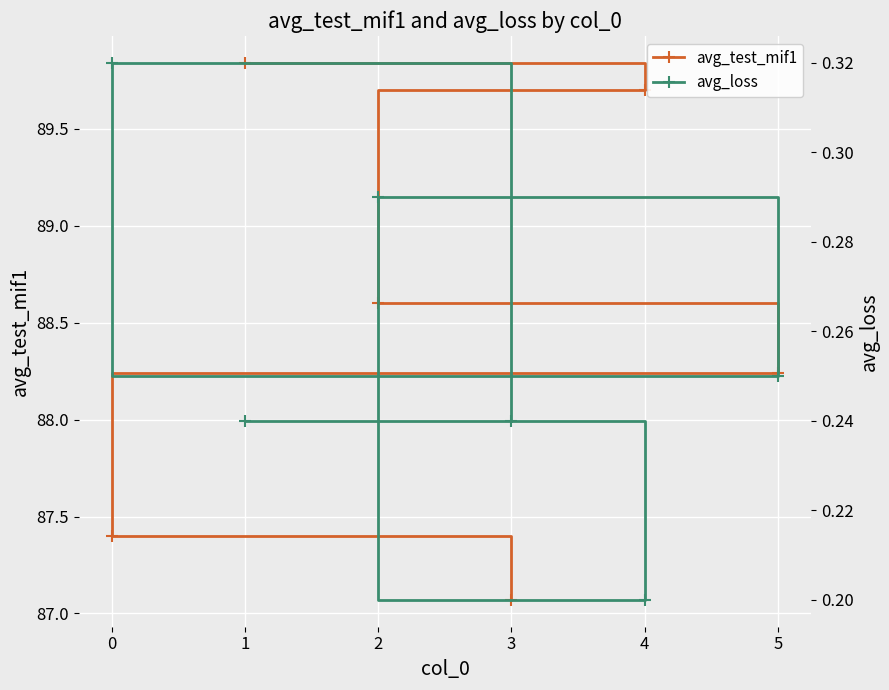

List the labels in order of avg_test_mif1 value, smallest first.

3, 0, 5, 2, 4, 1